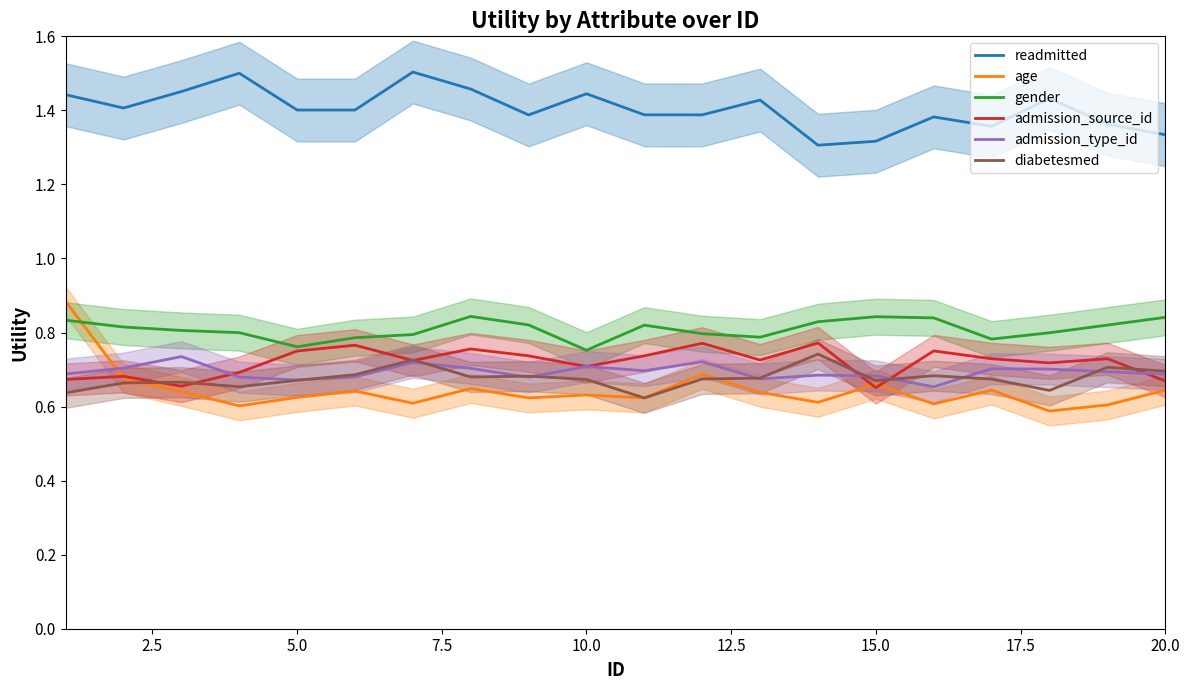

Reading left to right, transcribe all the data shown in this chart.

readmitted: 1.4	1.4	1.5	1.5	1.4	1.4	1.5	1.5	1.4	1.4	1.4	1.4	1.4	1.3	1.3	1.4	1.4	1.4	1.4	1.3
age: 0.9	0.7	0.6	0.6	0.6	0.6	0.6	0.6	0.6	0.6	0.6	0.7	0.6	0.6	0.7	0.6	0.6	0.6	0.6	0.6
gender: 0.8	0.8	0.8	0.8	0.8	0.8	0.8	0.8	0.8	0.8	0.8	0.8	0.8	0.8	0.8	0.8	0.8	0.8	0.8	0.8
admission_source_id: 0.7	0.7	0.7	0.7	0.8	0.8	0.7	0.8	0.7	0.7	0.7	0.8	0.7	0.8	0.7	0.8	0.7	0.7	0.7	0.7
admission_type_id: 0.7	0.7	0.7	0.7	0.7	0.7	0.7	0.7	0.7	0.7	0.7	0.7	0.7	0.7	0.7	0.7	0.7	0.7	0.7	0.7
diabetesmed: 0.6	0.7	0.7	0.7	0.7	0.7	0.7	0.7	0.7	0.7	0.6	0.7	0.7	0.7	0.7	0.7	0.7	0.6	0.7	0.7